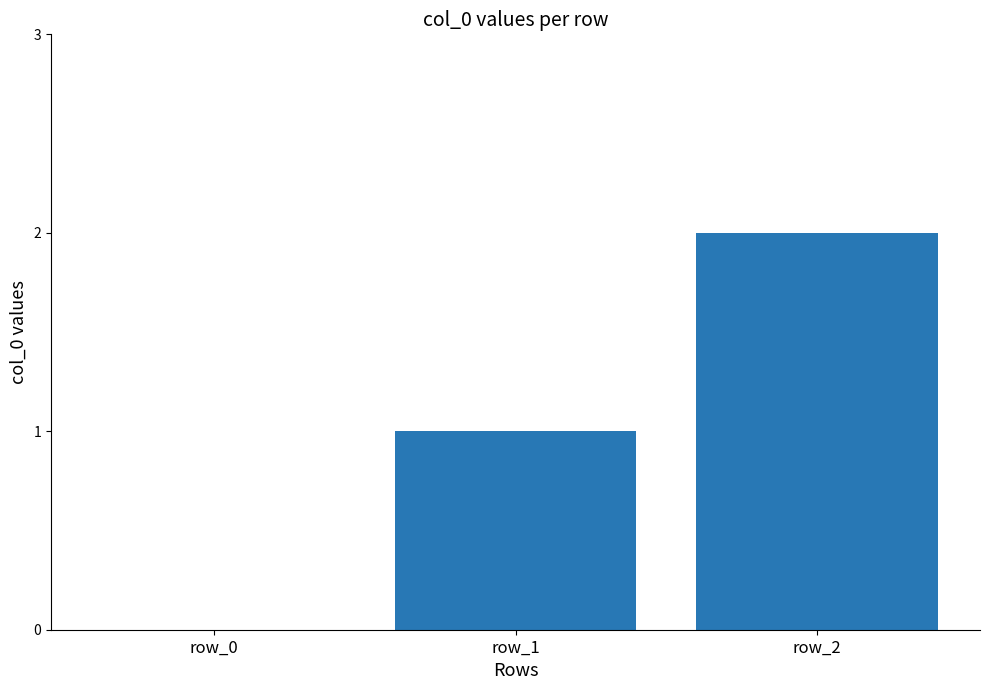

Approximately how many times larger is the value at row_1 compared to row_2?

0.5